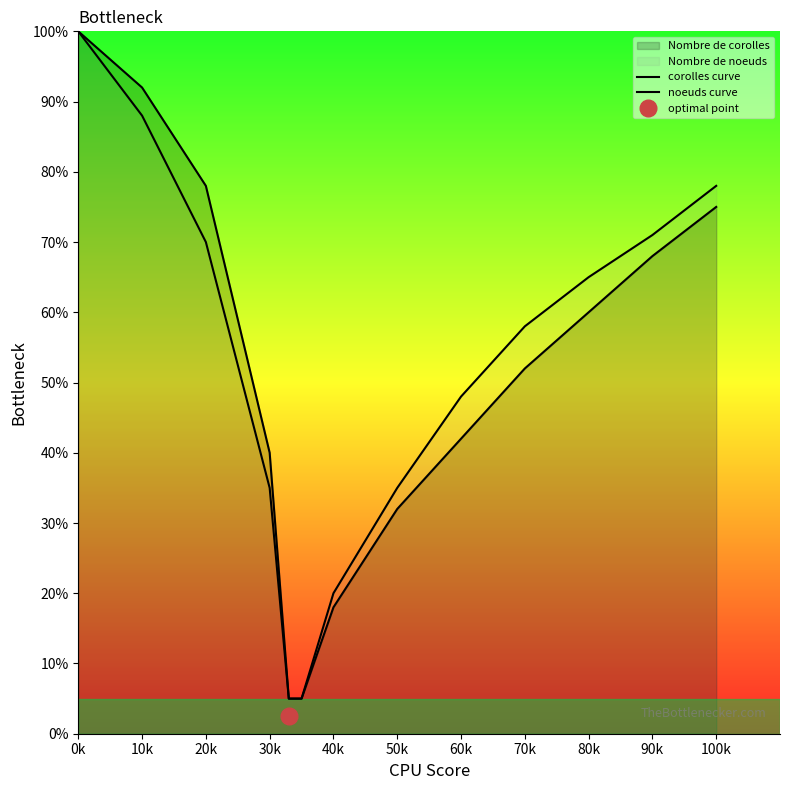

At which category is the sum across all series the highest?

0k